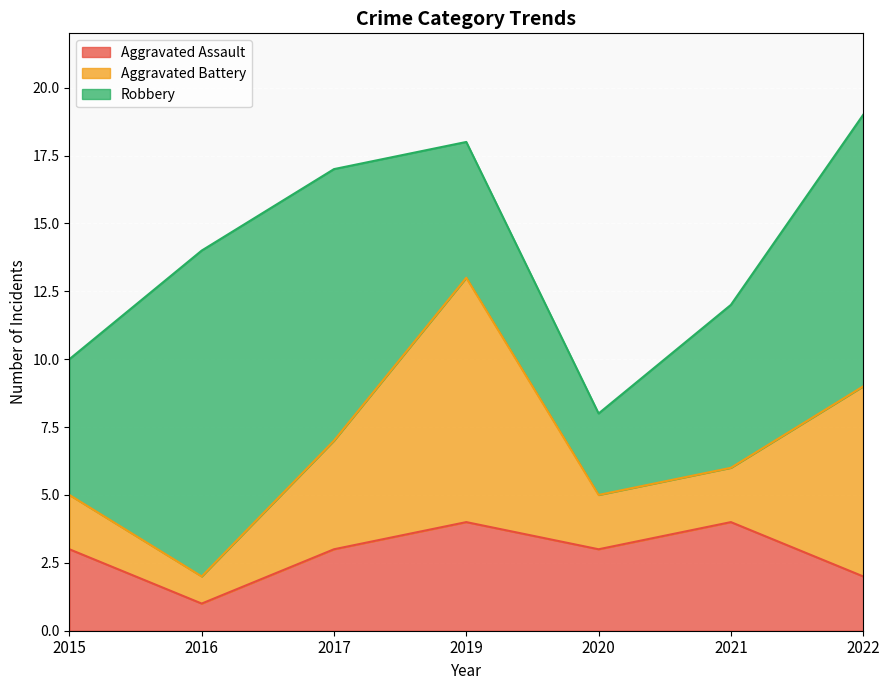

What is the difference between the maximum and minimum values in the Aggravated Battery series?

8